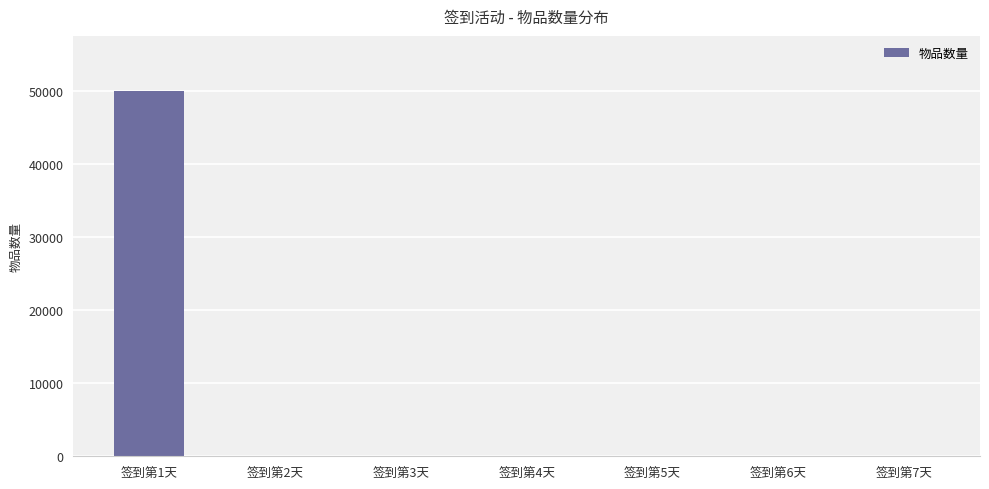

Count the number of data series in this chart.

1